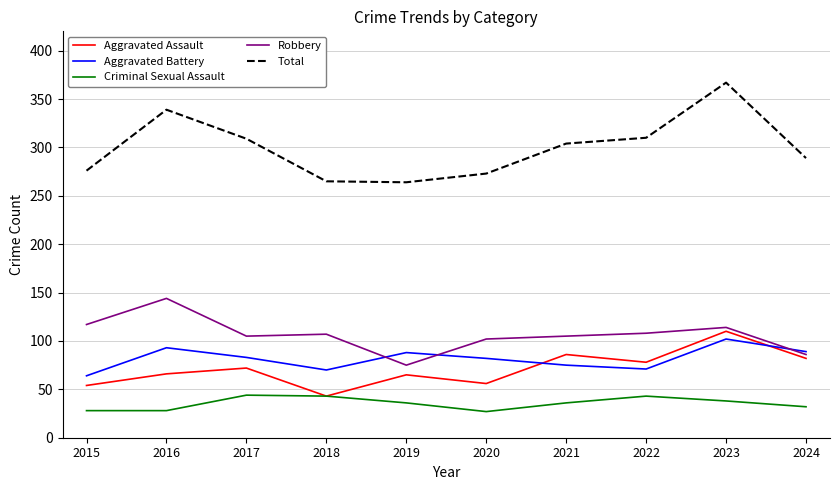

What is the minimum value shown in the chart?

27